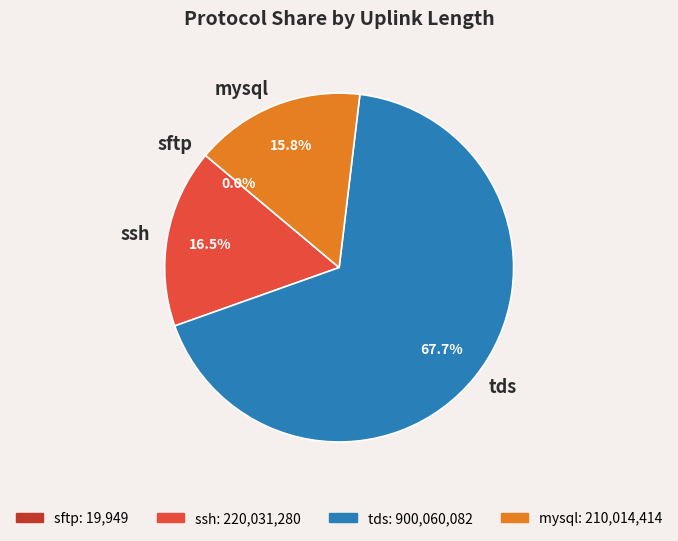

Is there a majority slice in this chart?

Yes